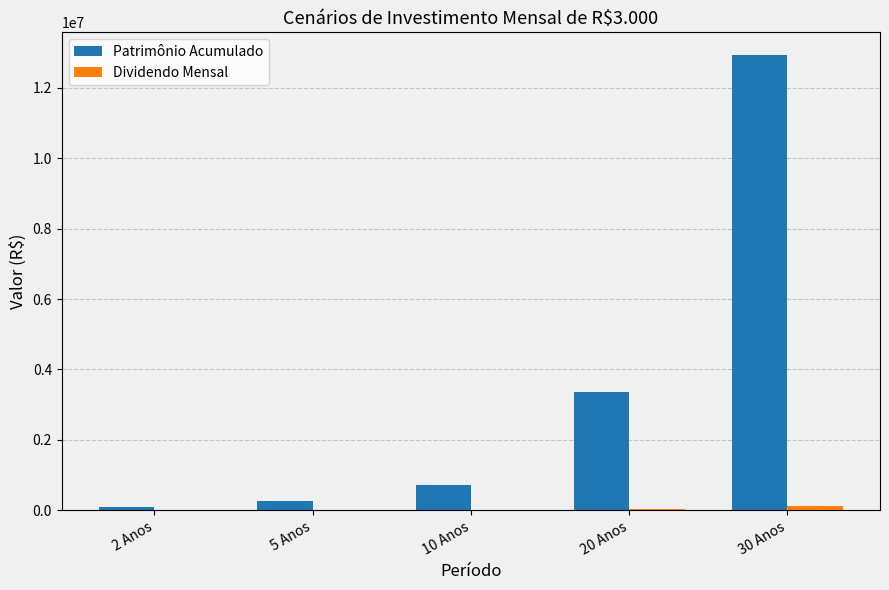

At which category is the sum across all series the highest?

30 Anos